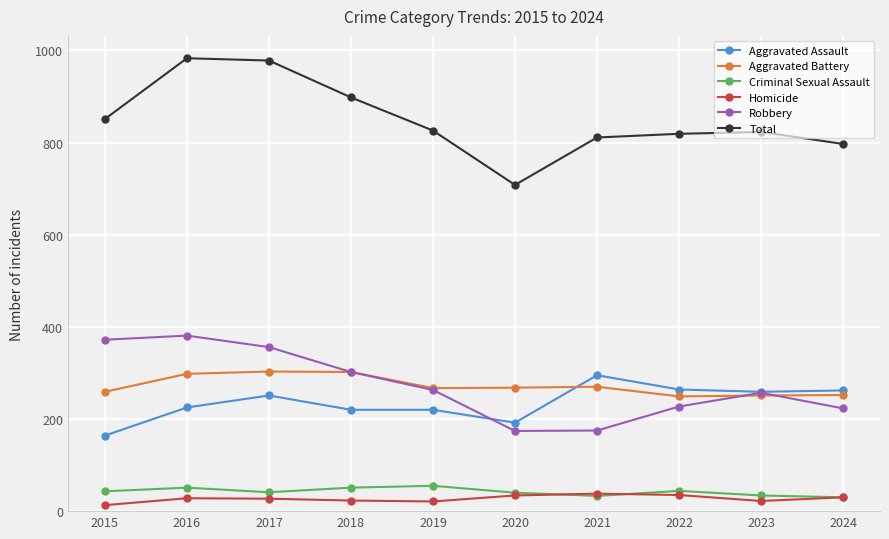

What is the difference between the Criminal Sexual Assault values at 2023 and 2015?

9